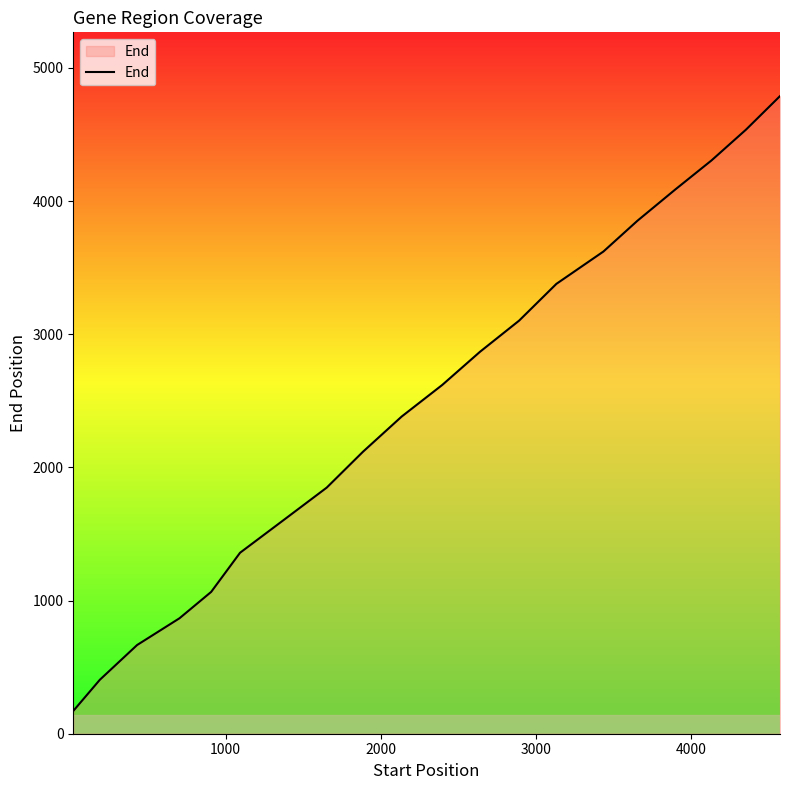

What is the maximum value shown in the chart?

4788